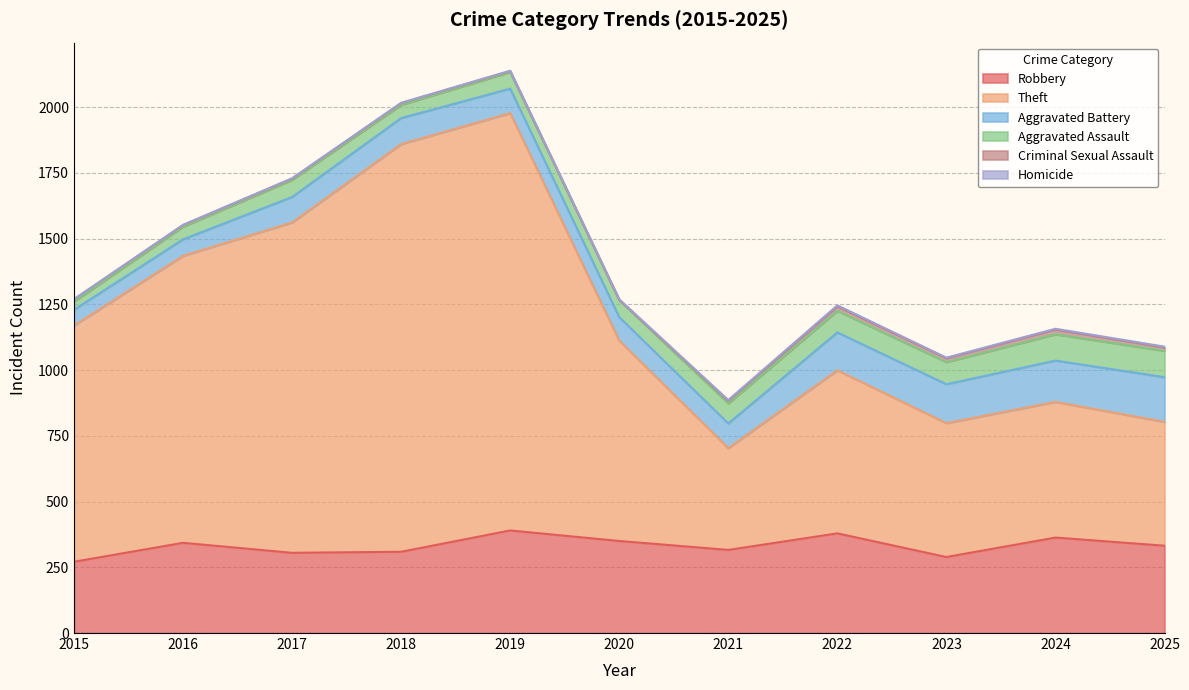

Which series has the widest spread of values?

Theft